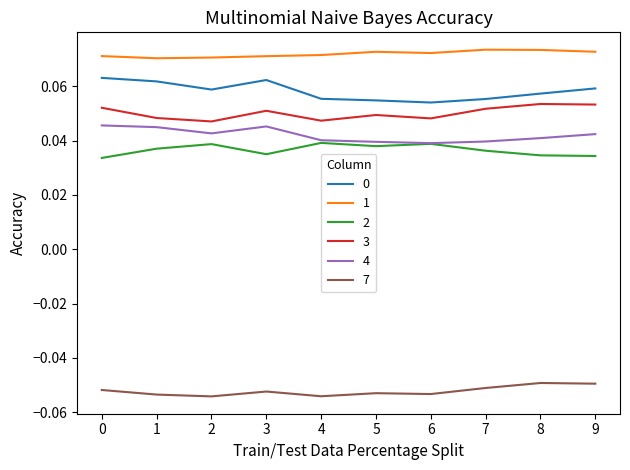

True or false: 7 has a value of -0.0 at 3.

False